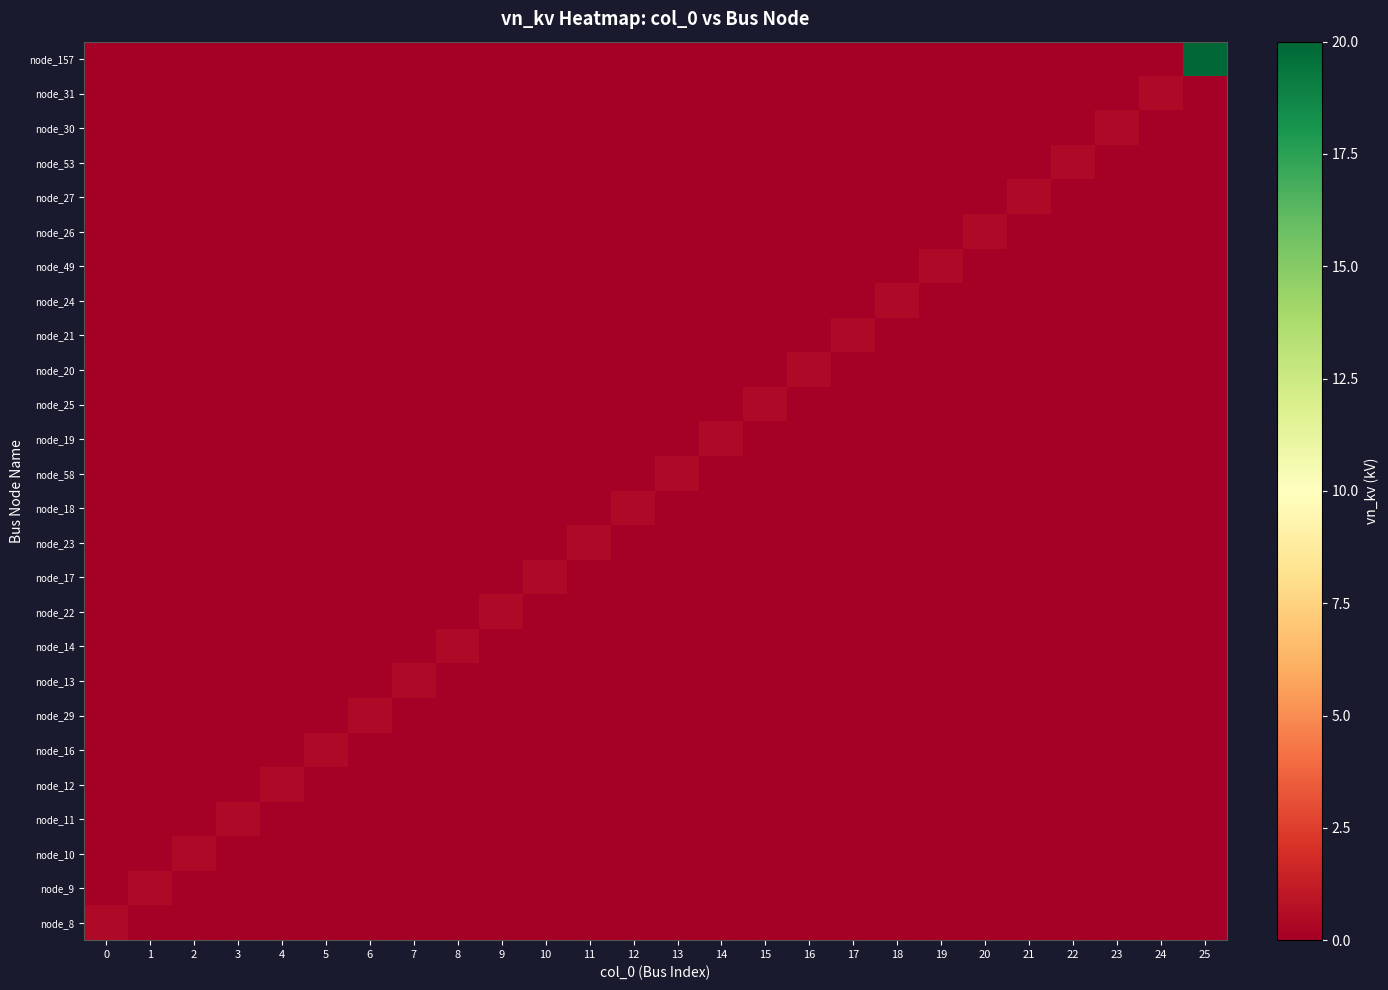

What is the difference between the highest and lowest values at 4?

0.4